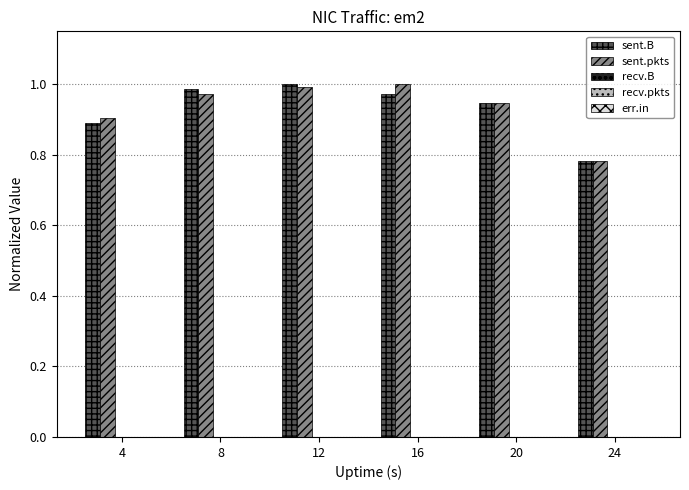

At which category does the chart reach its minimum across all series?

24